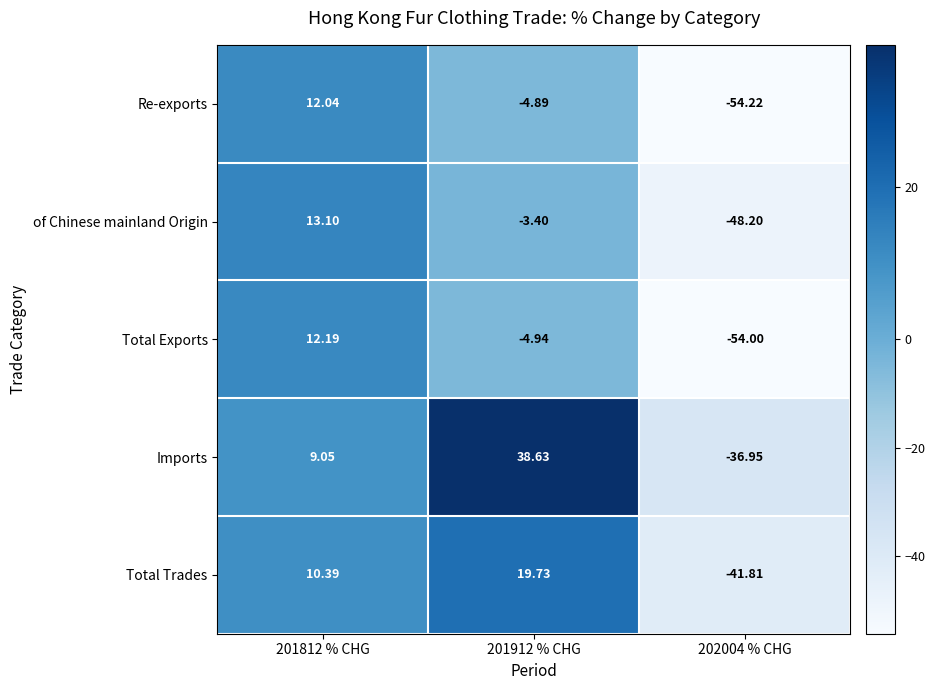

Rank the series by their maximum value, from lowest to highest.

Re-exports, Total Exports, of Chinese mainland Origin, Total Trades, Imports